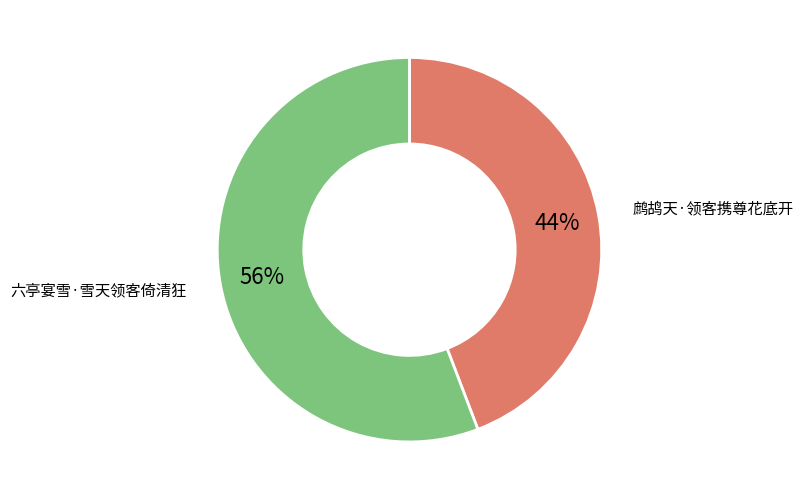

Is there a majority slice in this chart?

Yes